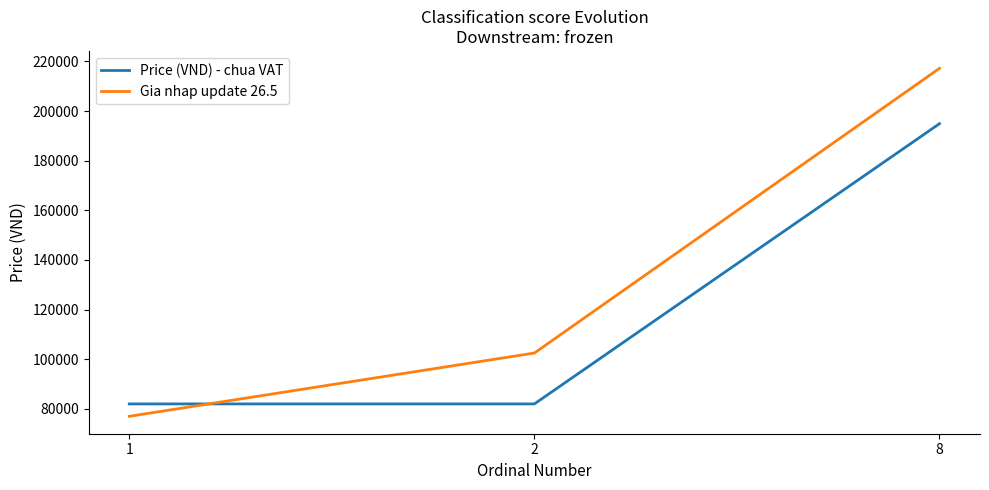

How many distinct data groups are displayed?

2